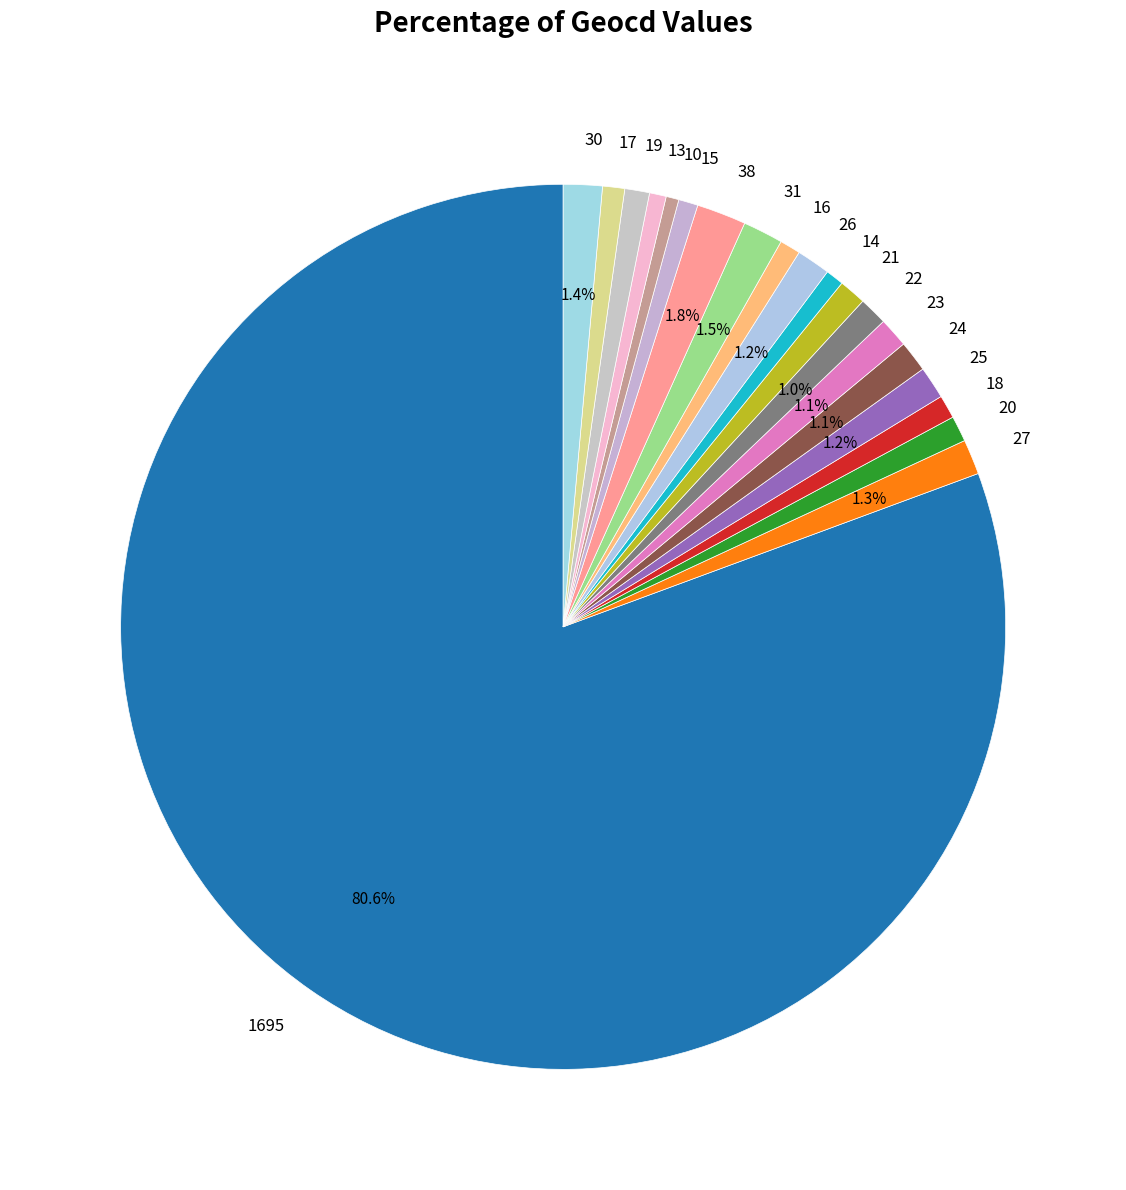

To the nearest percent, what portion does 38 represent?

2%